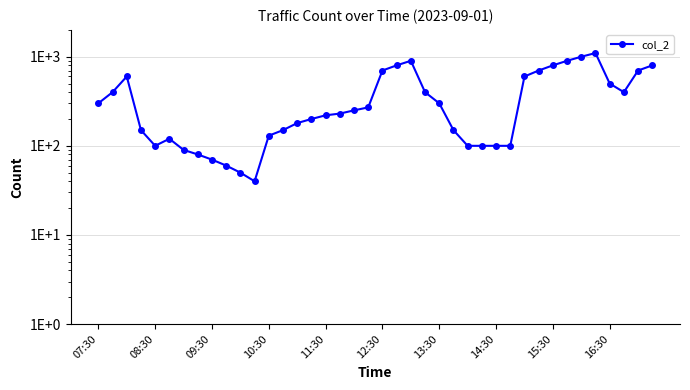

Reading right to left, what are all the values shown in this chart?

800	700	400	500	1100	1000	900	800	700	600	100	100	100	100	150	300	400	900	800	700	270	250	230	220	200	180	150	130	40	50	60	70	80	90	120	100	150	600	400	300